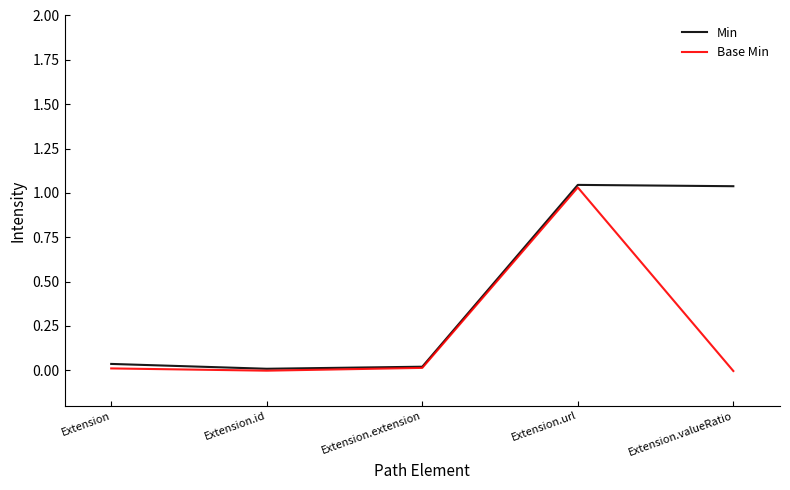

What is the maximum value for Min?

1.0